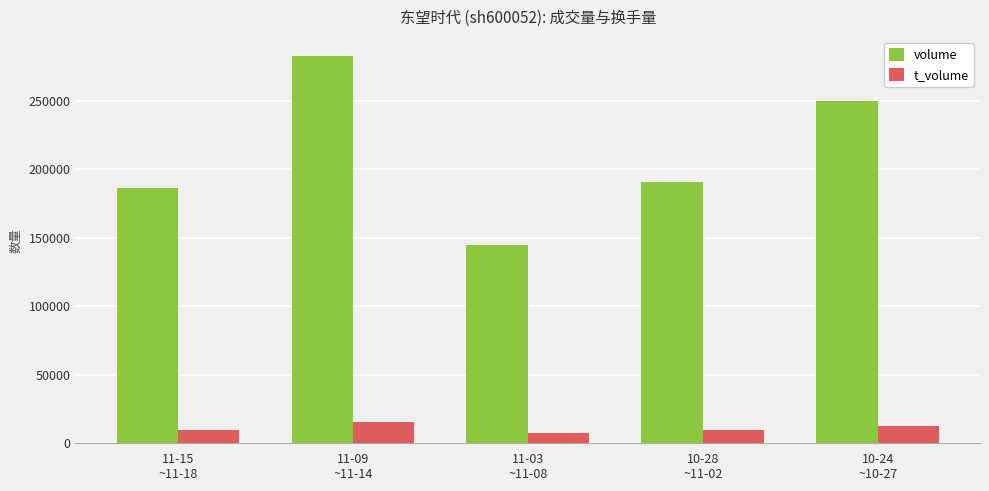

At 10-24
~10-27, list the series in order from smallest to largest.

t_volume, volume